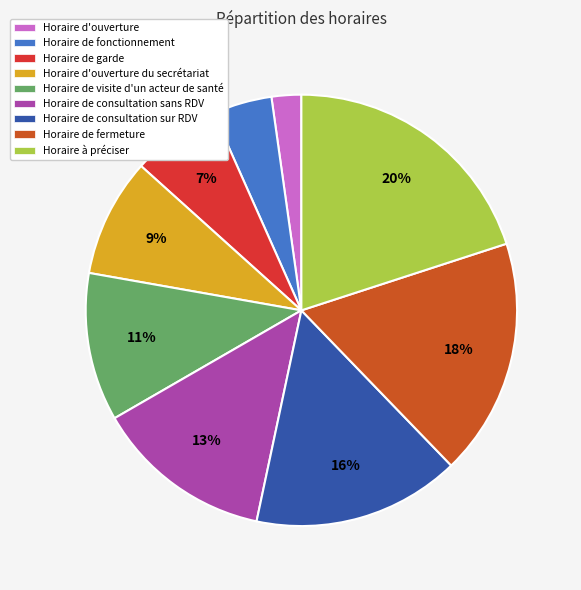

How many segments does this pie chart have?

9